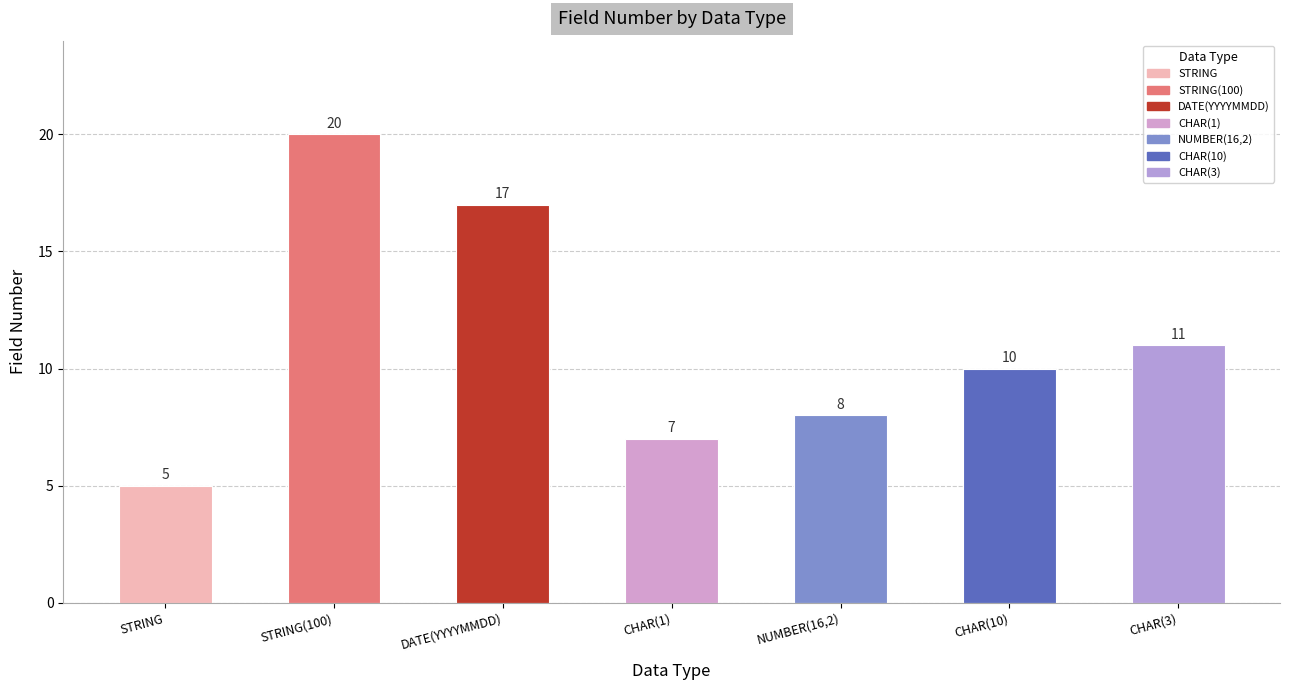

What position from the right is CHAR(10)?

2